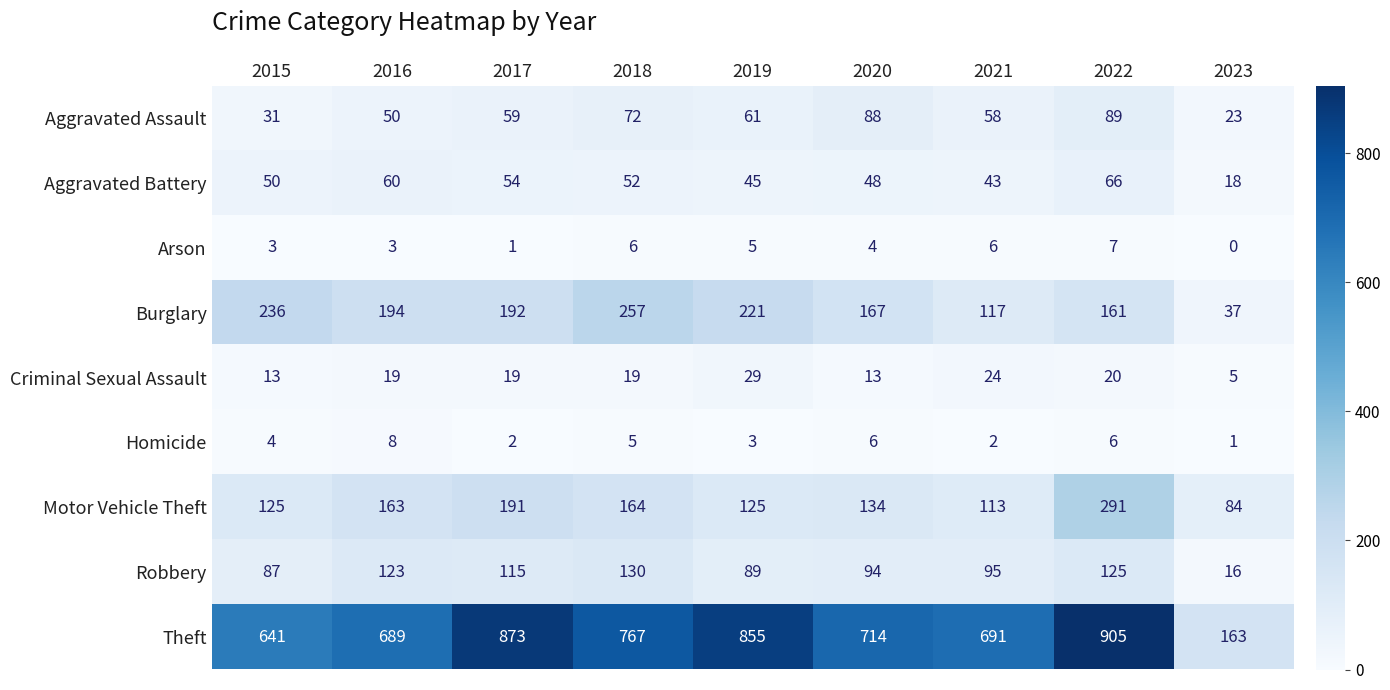

What is the maximum value for Aggravated Assault?

89